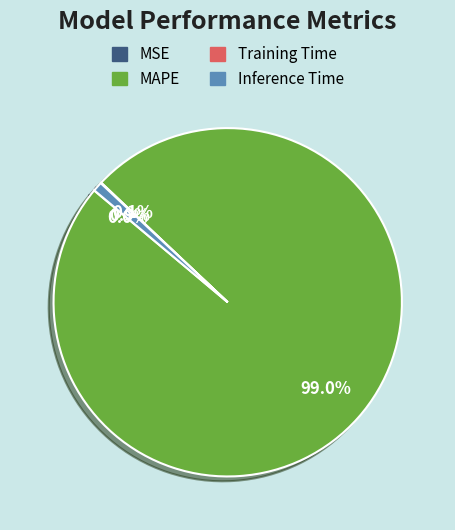

Is there a majority slice in this chart?

Yes